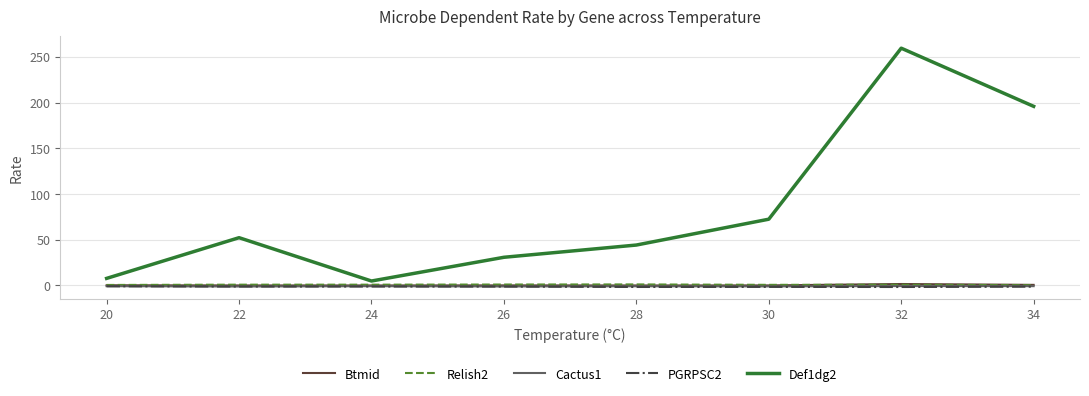

What is the difference between the maximum and minimum values in the Btmid series?

1.6